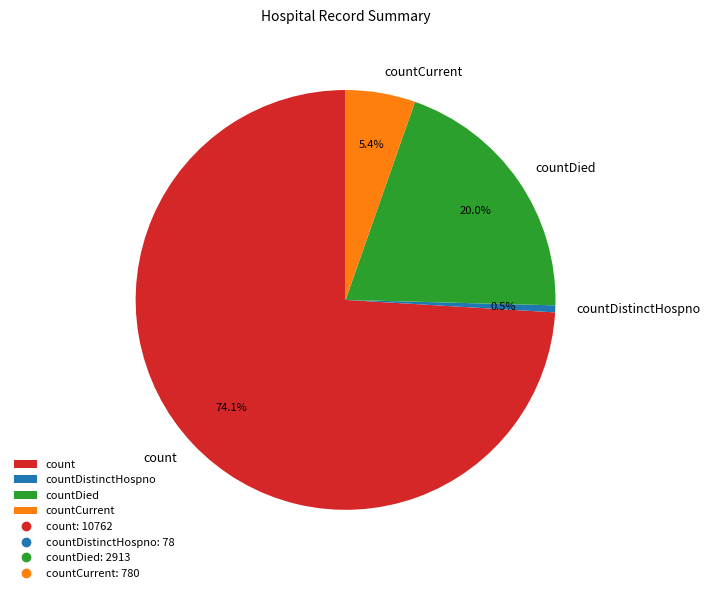

Does count represent more than half of the total?

Yes